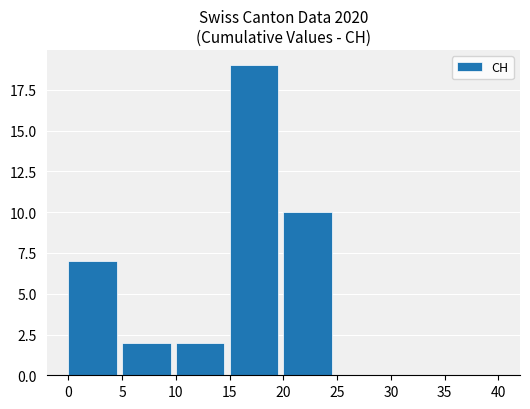

True or false: the data shows -13 at 25.

False